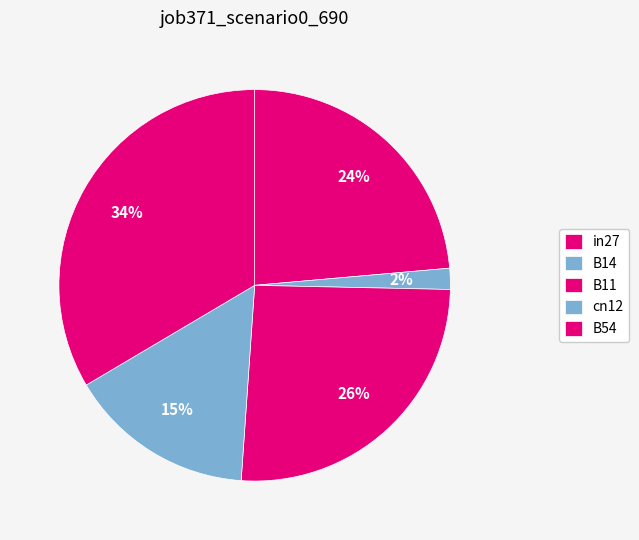

To the nearest percent, what is the average slice percentage?

20%